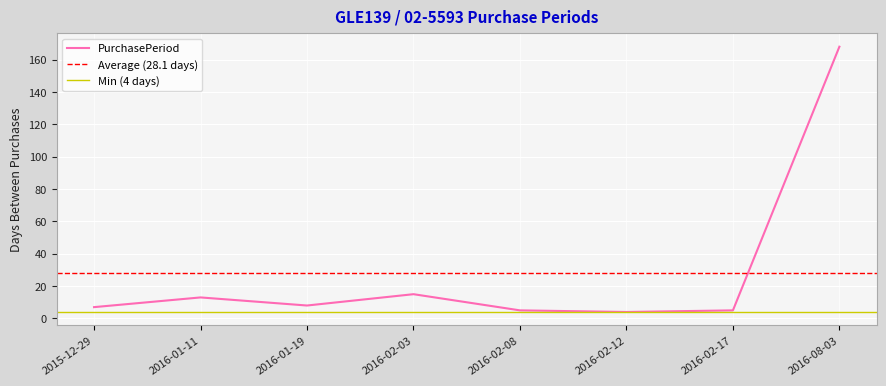

What is the minimum value shown in the chart?

4